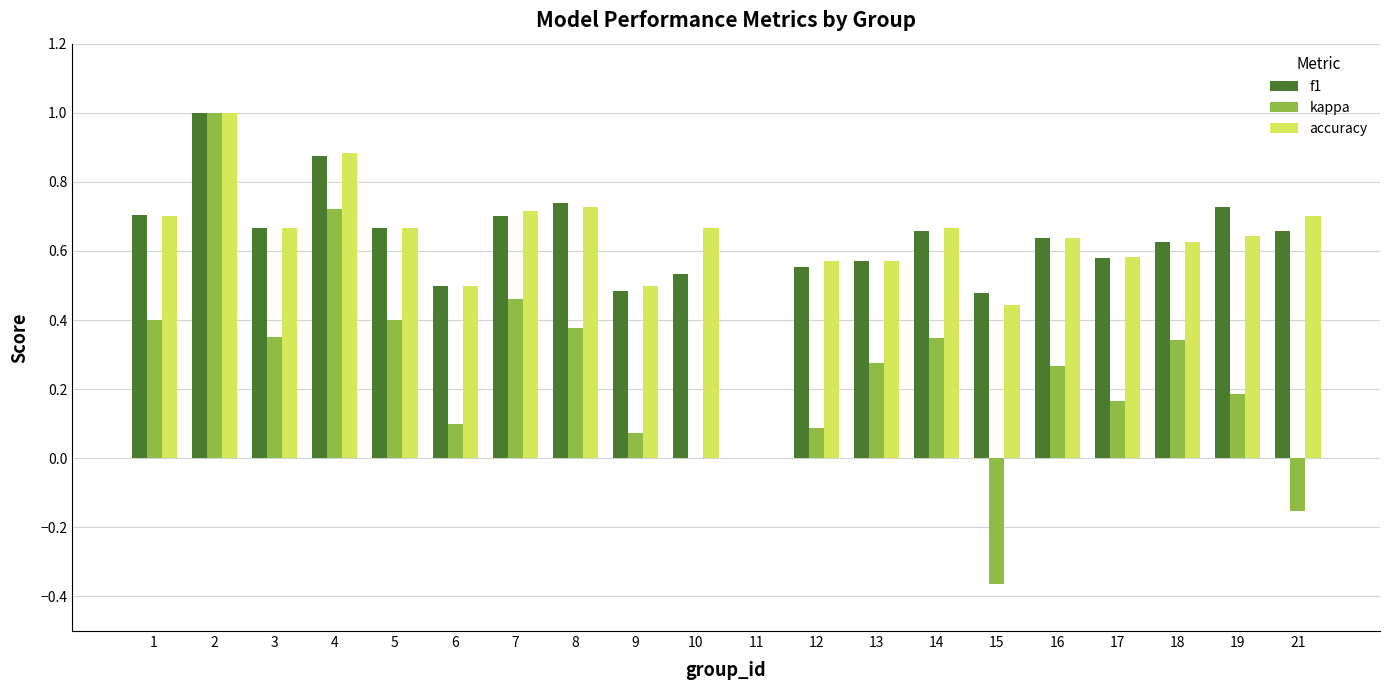

At which label is accuracy closest to 0?

11